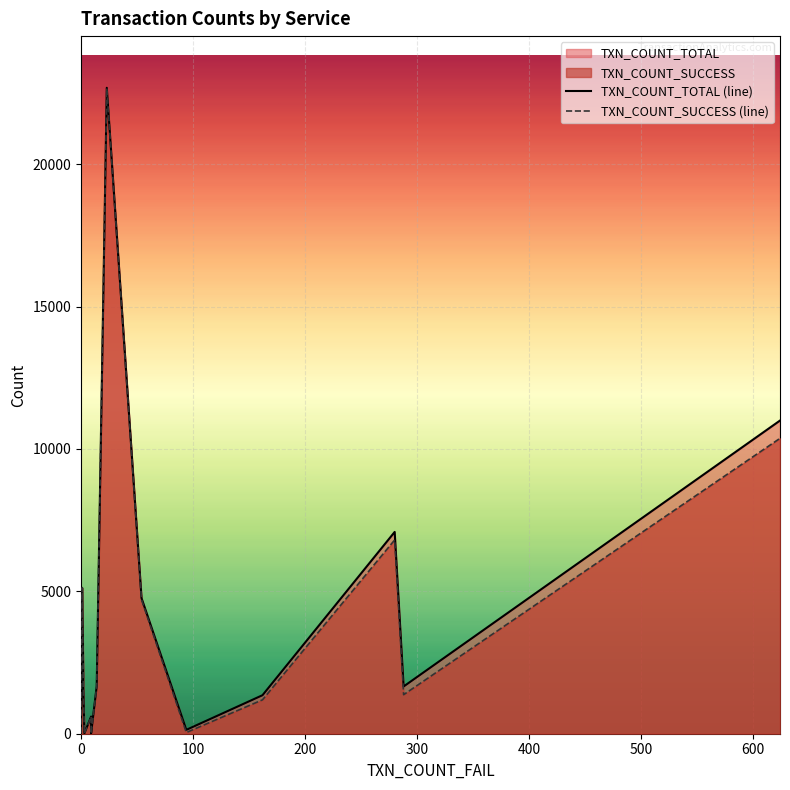

List the series in order of their peak value, highest first.

TXN_COUNT_TOTAL, TXN_COUNT_SUCCESS